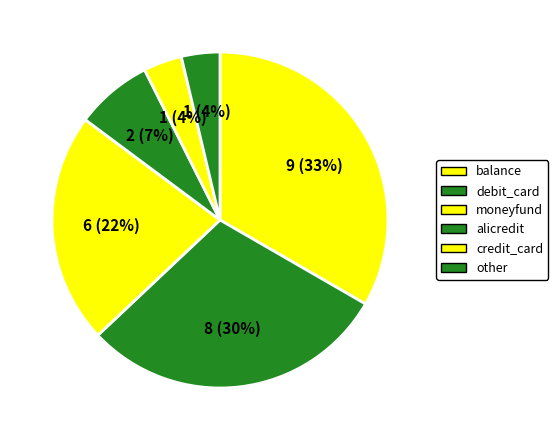

How many slices are in this pie chart?

6